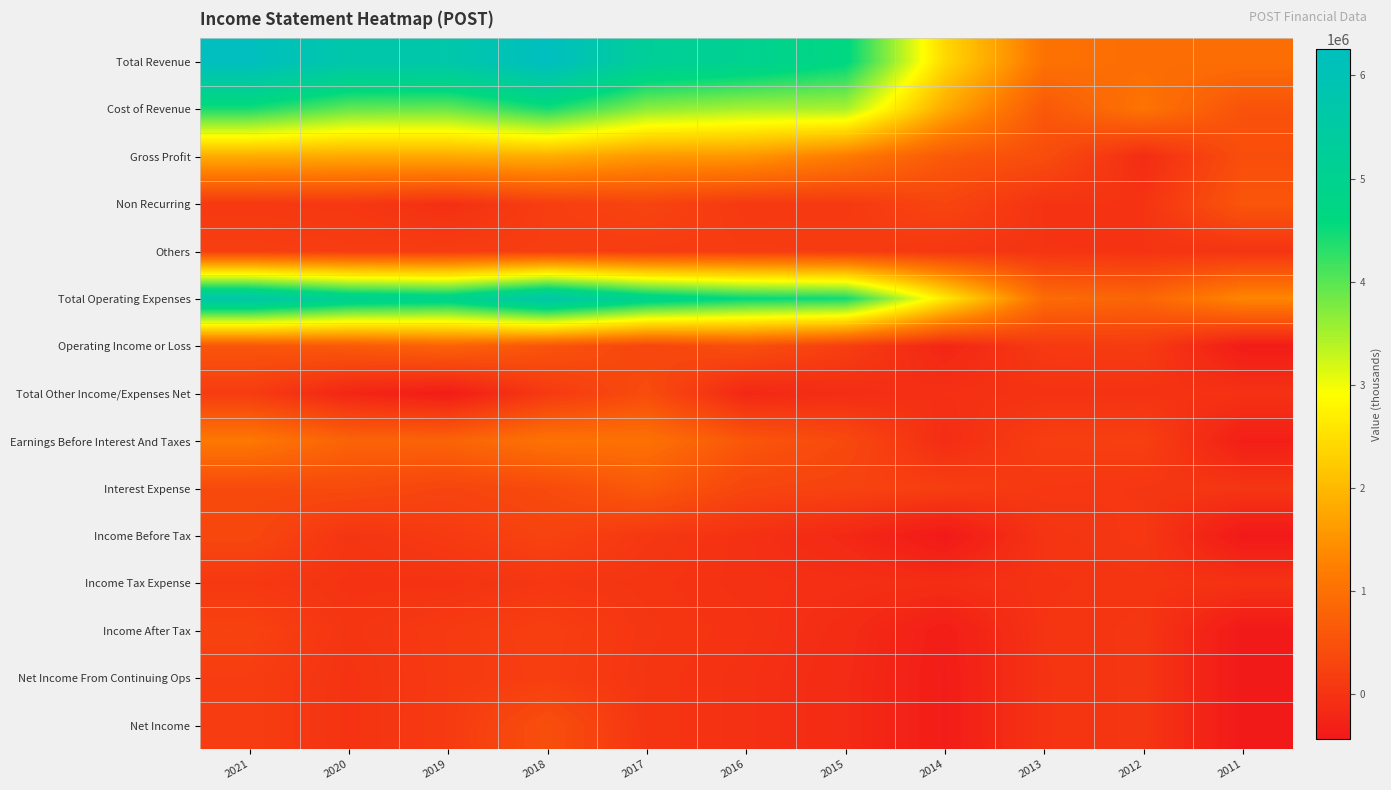

What is the smallest value displayed?

-430600